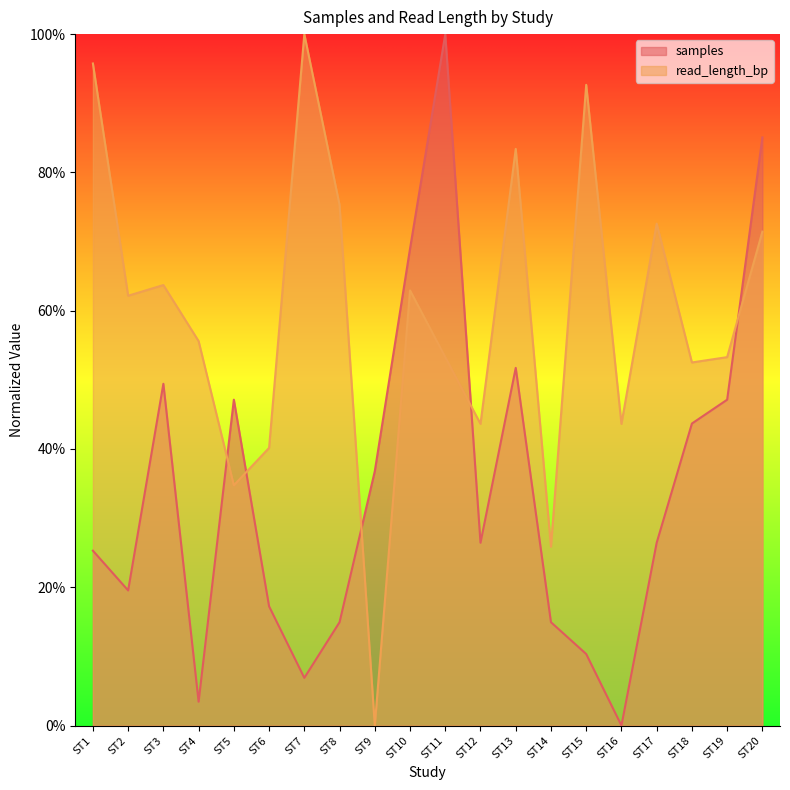

Reading right to left, list all the values displayed in this chart.

samples: ST20=85.1	ST19=47.1	ST18=43.7	ST17=26.4	ST16=0.0	ST15=10.3	ST14=14.9	ST13=51.7	ST12=26.4	ST11=100.0	ST10=69.0	ST9=36.8	ST8=14.9	ST7=6.9	ST6=17.2	ST5=47.1	ST4=3.4	ST3=49.4	ST2=19.5	ST1=25.3
read_length_bp: ST20=71.4	ST19=53.3	ST18=52.5	ST17=72.6	ST16=43.6	ST15=92.7	ST14=25.9	ST13=83.4	ST12=43.6	ST11=53.3	ST10=62.9	ST9=0.0	ST8=75.3	ST7=100.0	ST6=40.2	ST5=34.7	ST4=55.6	ST3=63.7	ST2=62.2	ST1=95.8